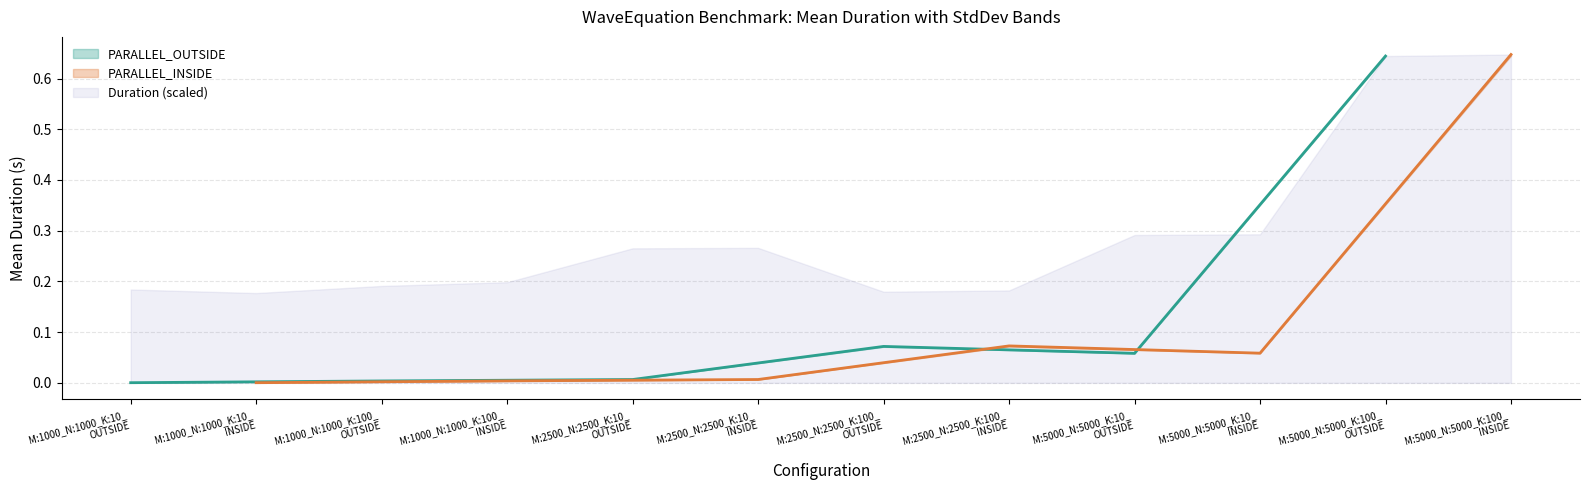

True or false: StdDev has more than 1 points higher than both neighbors.

True